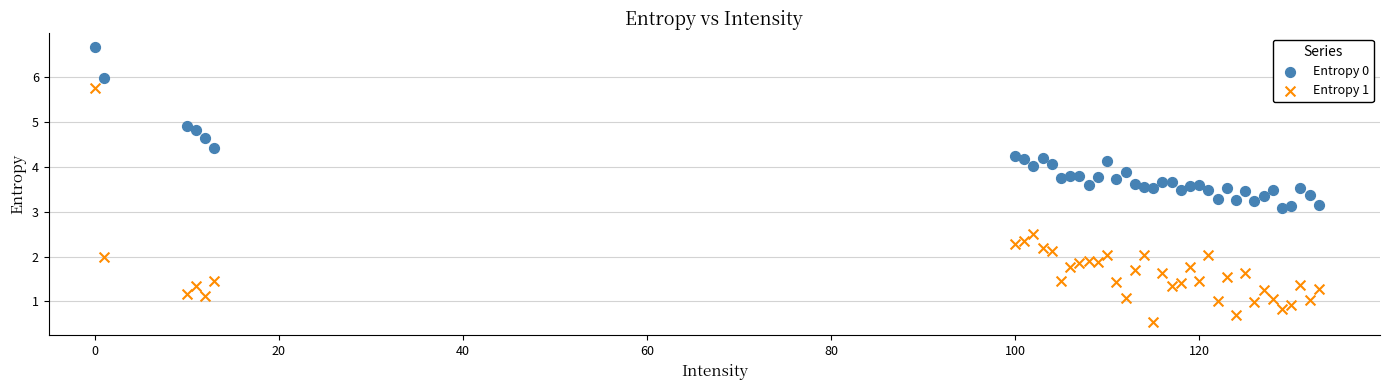

What is the X range (max minus min) for the scatter plot?

133.0